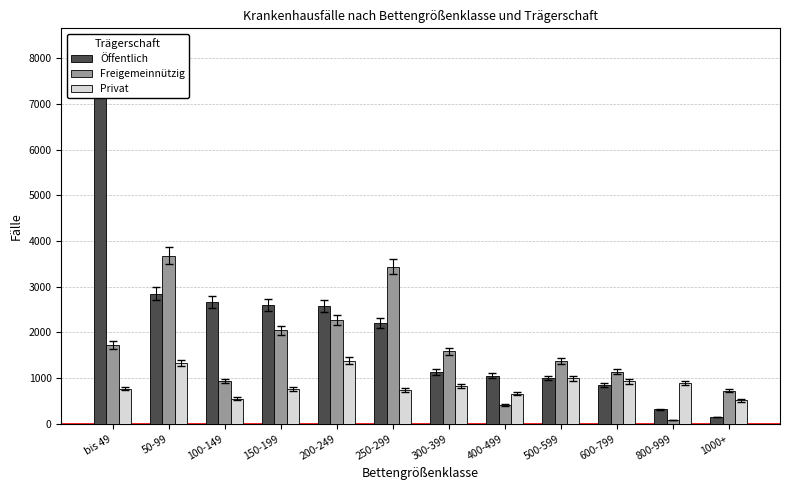

Rank the series by their average value, from lowest to highest.

Privat, Freigemeinnützig, Öffentlich